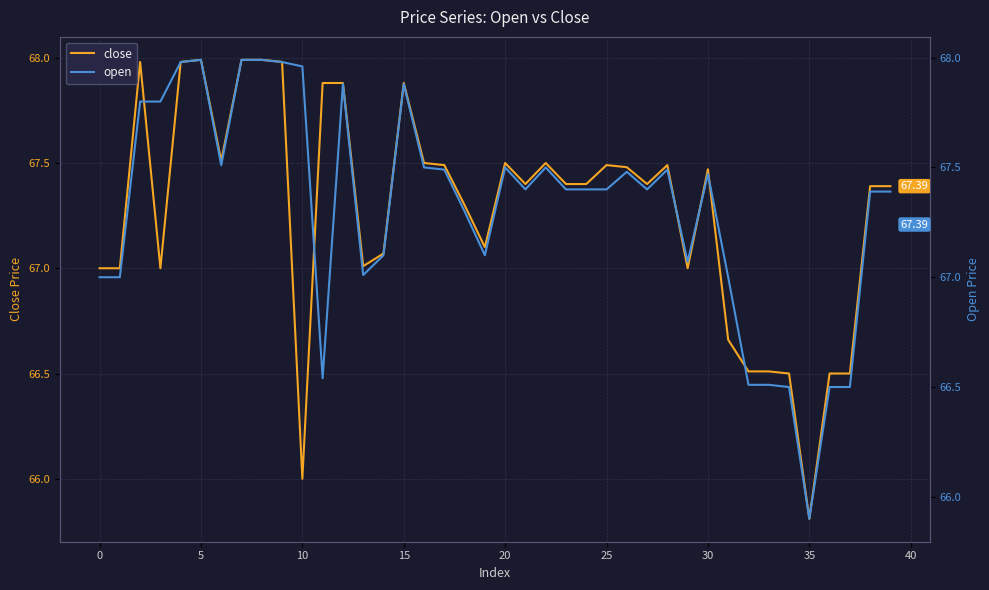

What is the value of the close point at the 29th from the left?

67.5